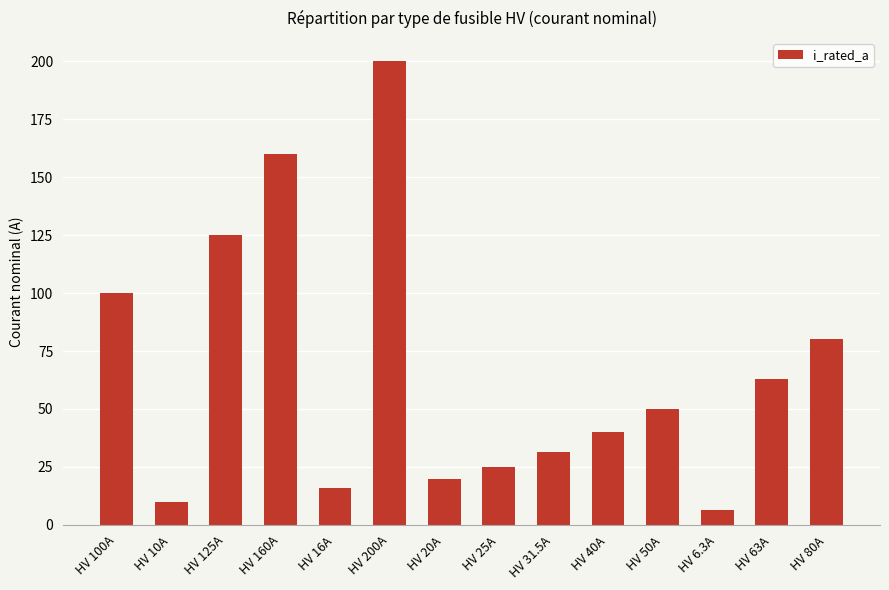

What is the greatest value displayed?

200.0